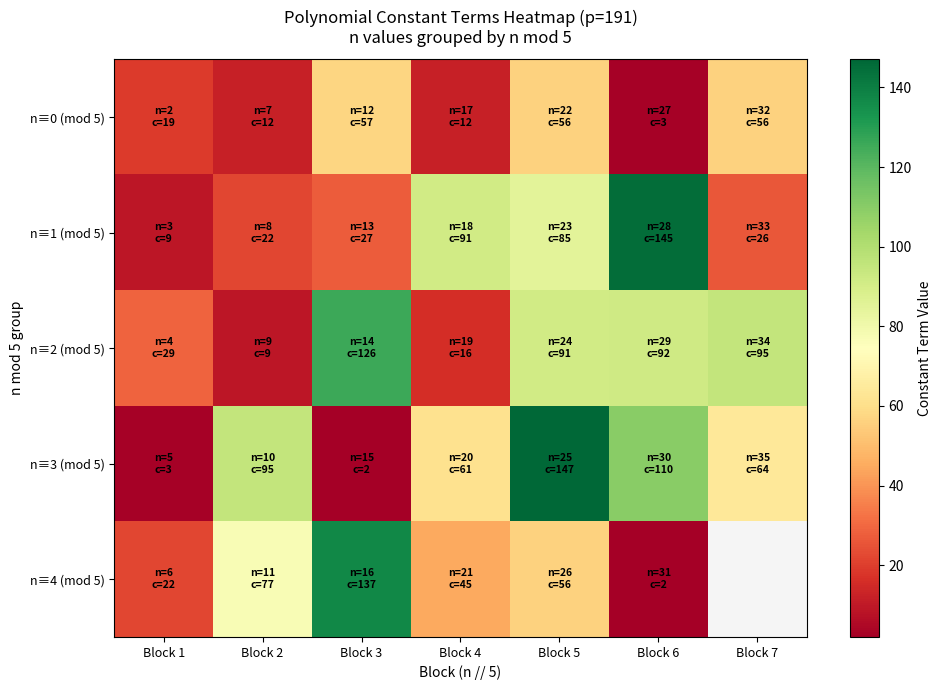

True or false: n≡3 (mod 5) has a value of 88.1 at Block 7.

False